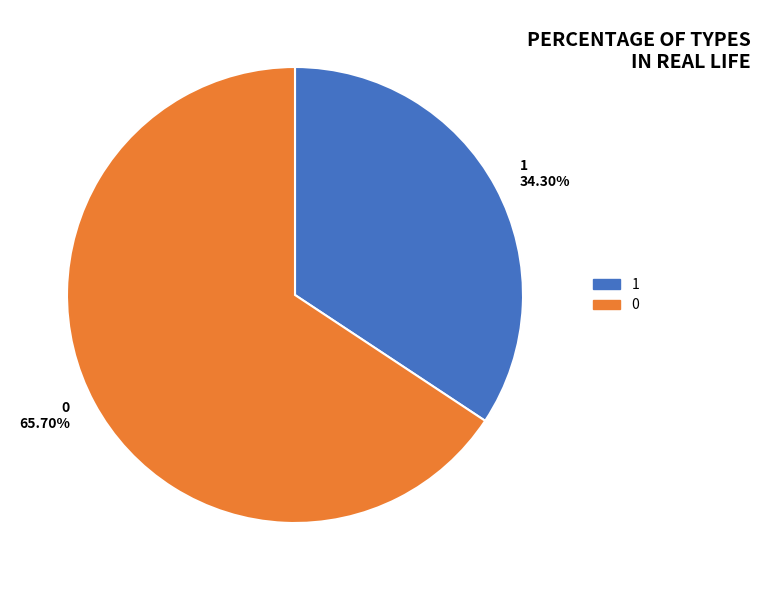

True or false: 0 accounts for 66% of the total.

True